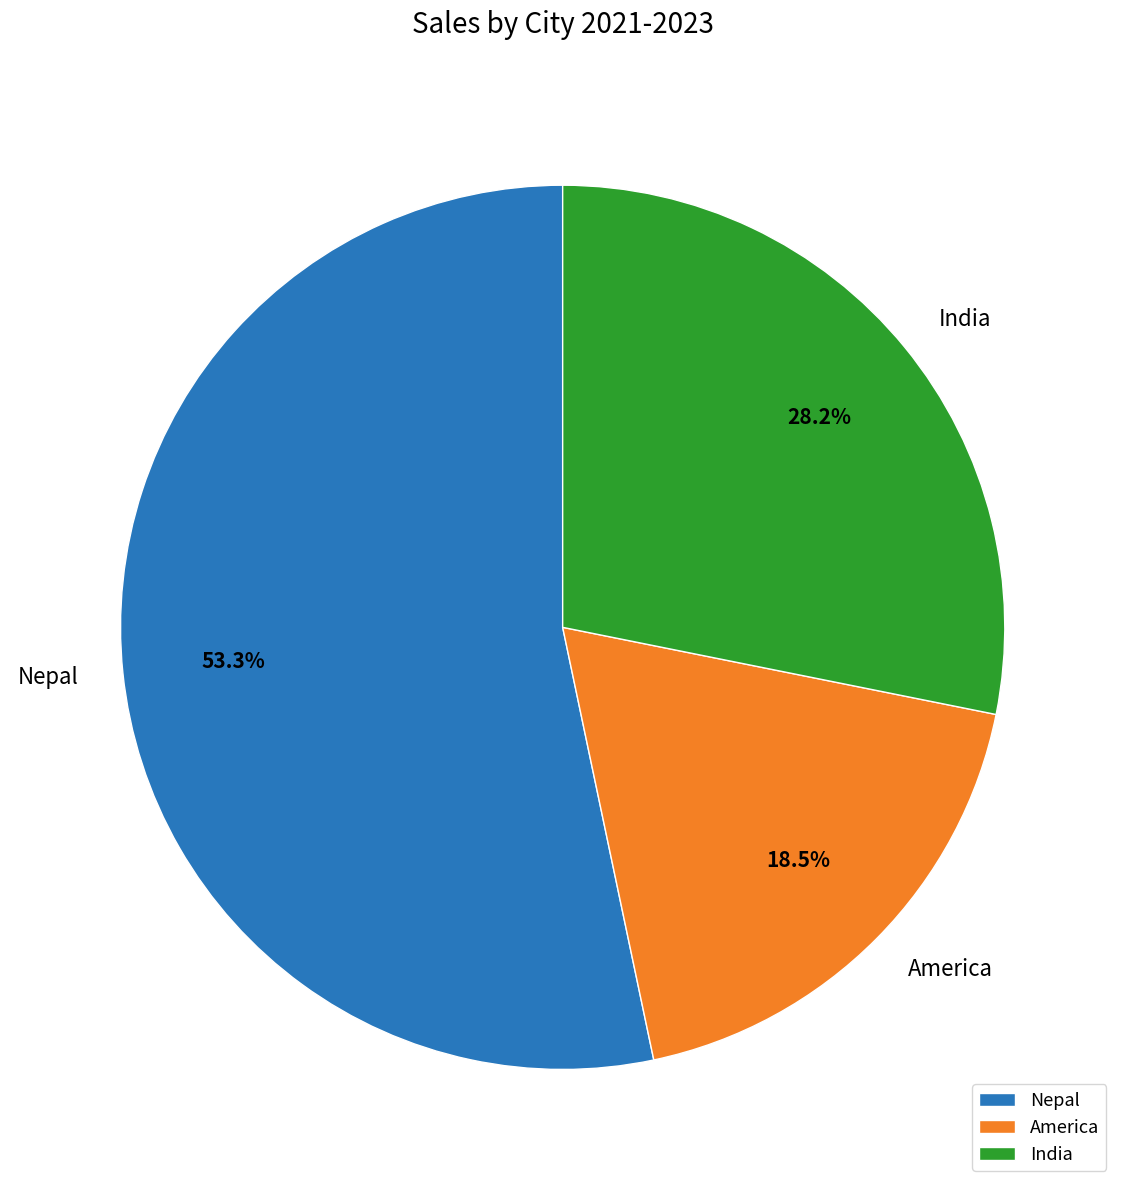

Which slice is the largest?

Nepal